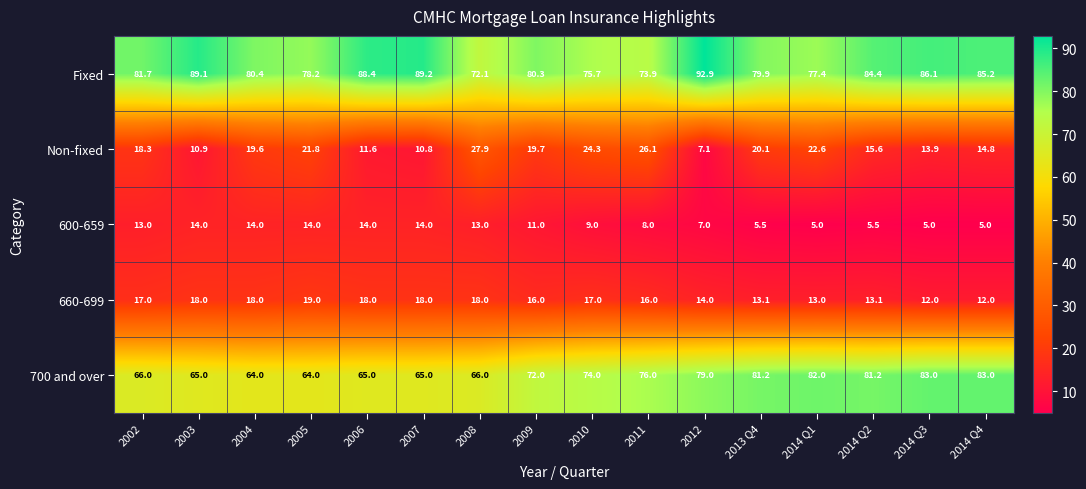

Which series has the largest total across all categories?

Fixed